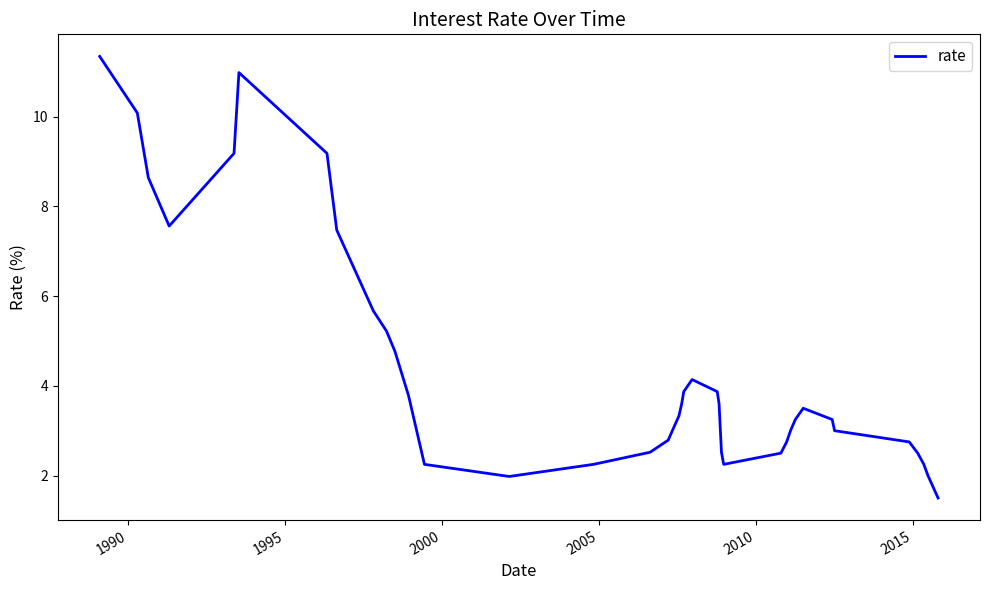

What is the maximum value shown in the chart?

11.3